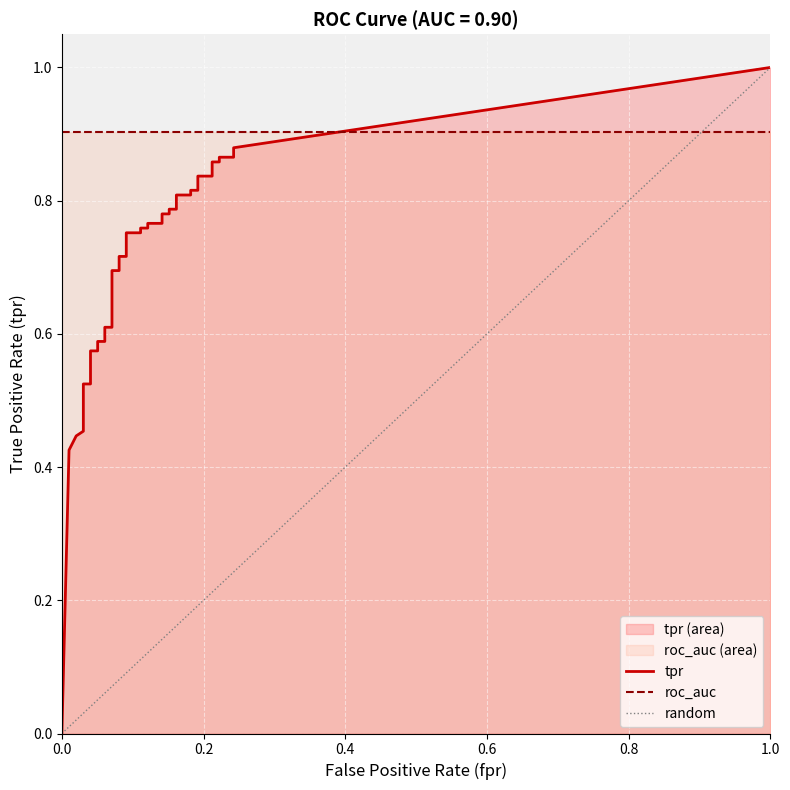

True or false: tpr has more than 0 interior local peaks.

False